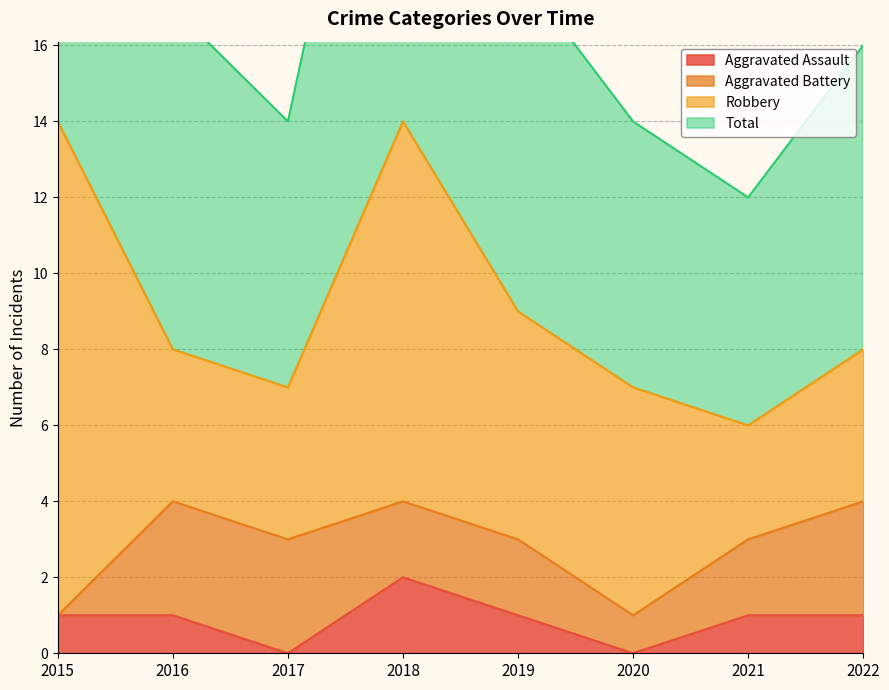

The value of Aggravated Assault at 2017 is 1. True or false?

False